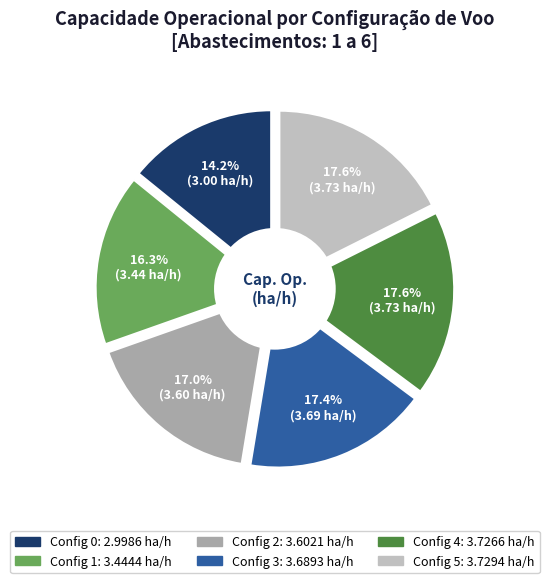

Approximately how many times larger is the value at 5 compared to 2?

1.0